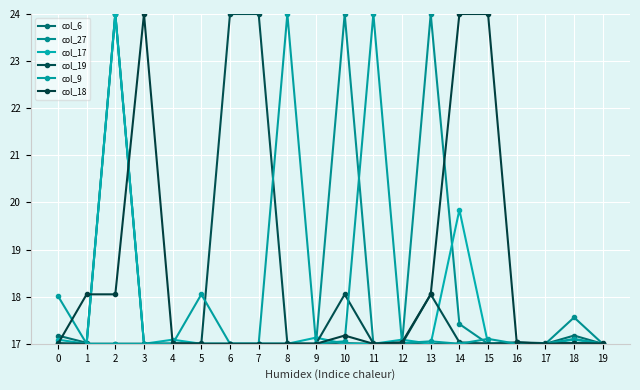

The value of col_17 at 16 is 17.0. True or false?

True